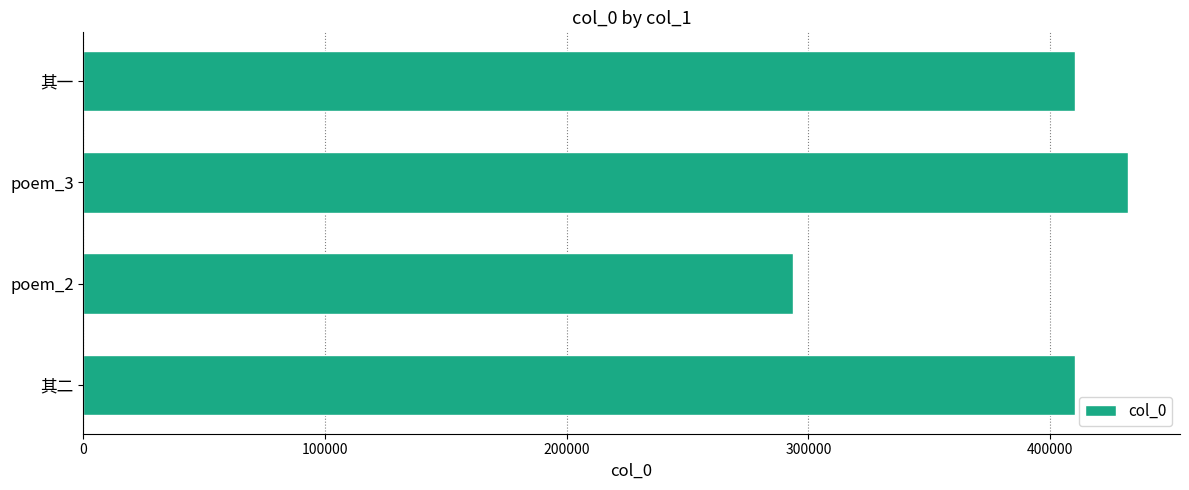

Are the bars horizontal?

Yes